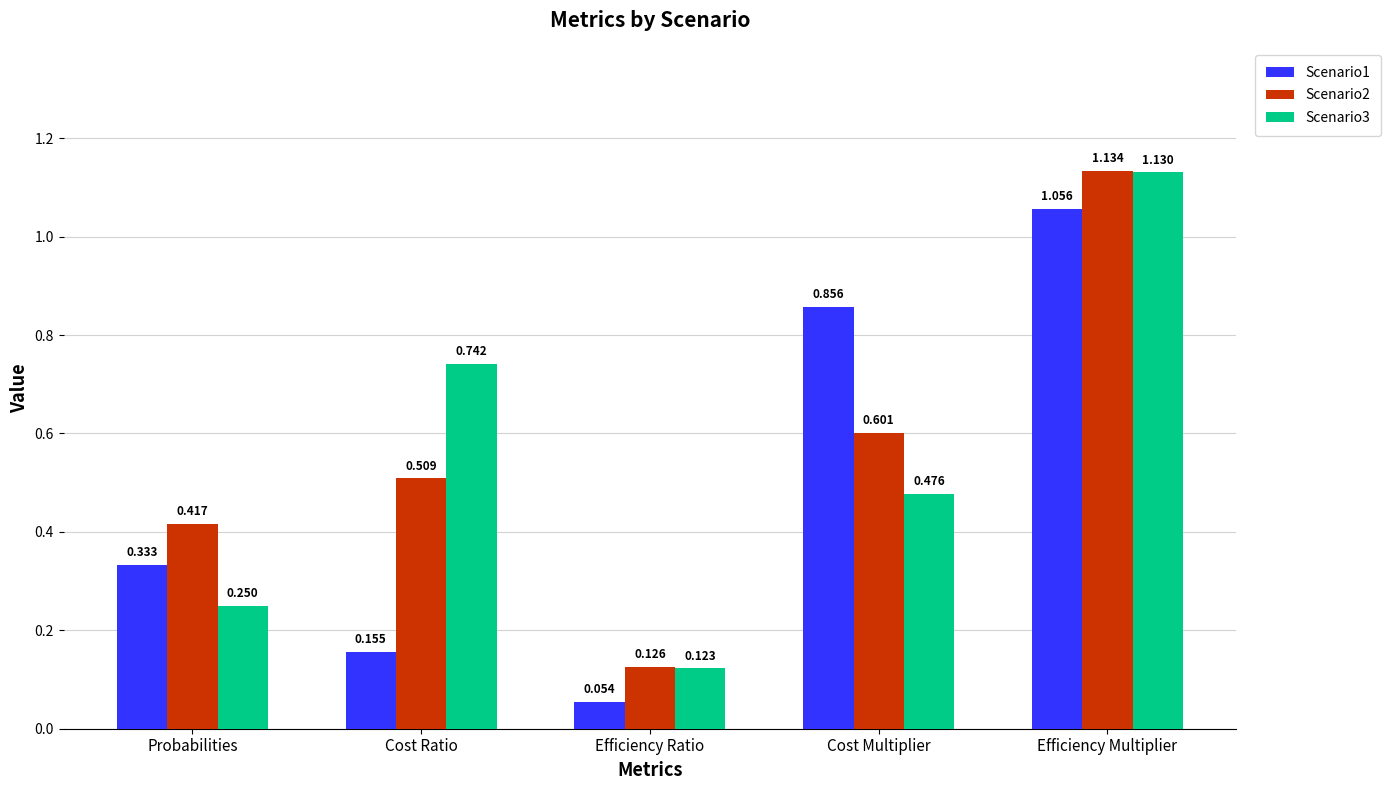

At Cost Ratio, list the series in order from largest to smallest.

Scenario3, Scenario2, Scenario1